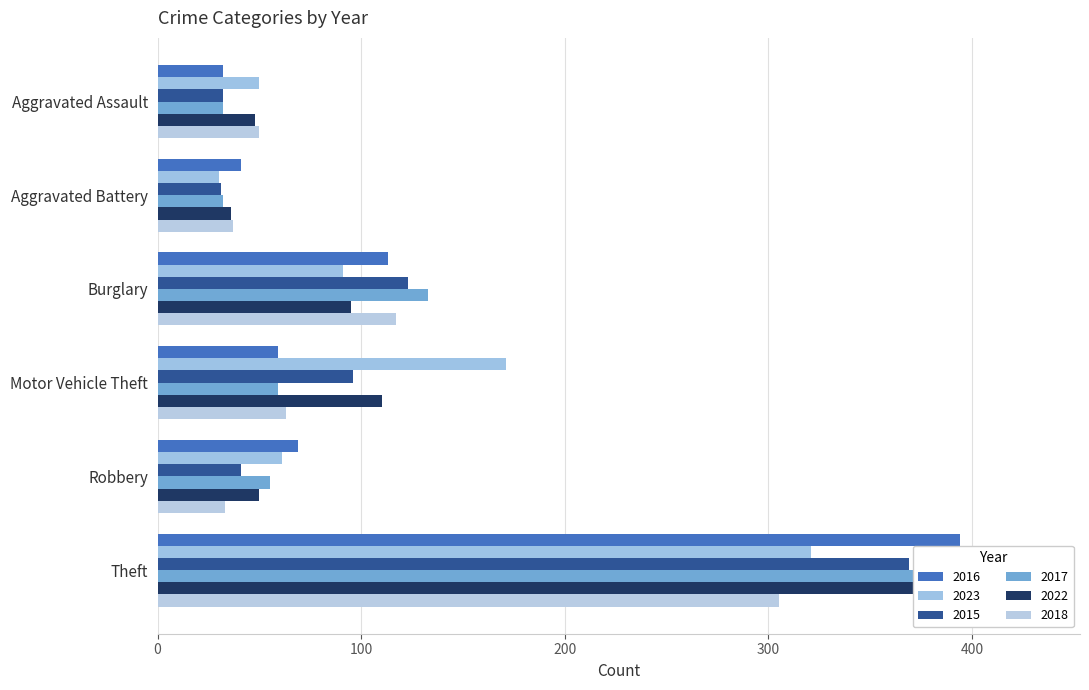

What is the lowest value of the 2022 series?

36